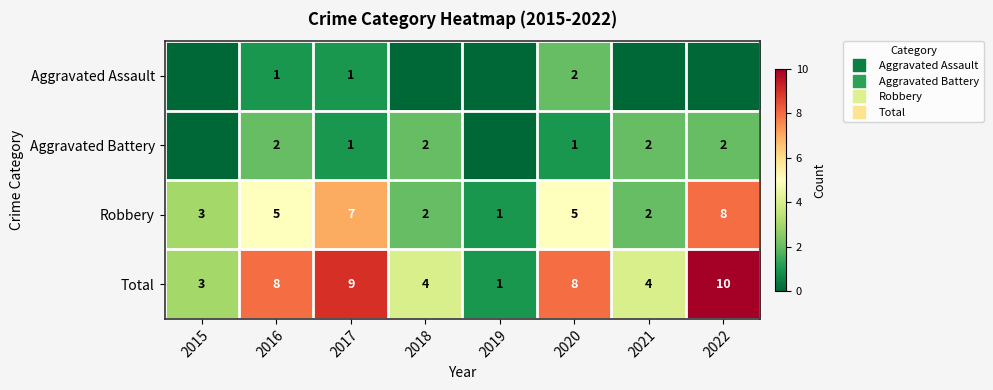

Rank the categories by Robbery value from highest to lowest.

2022, 2017, 2016, 2020, 2015, 2018, 2021, 2019